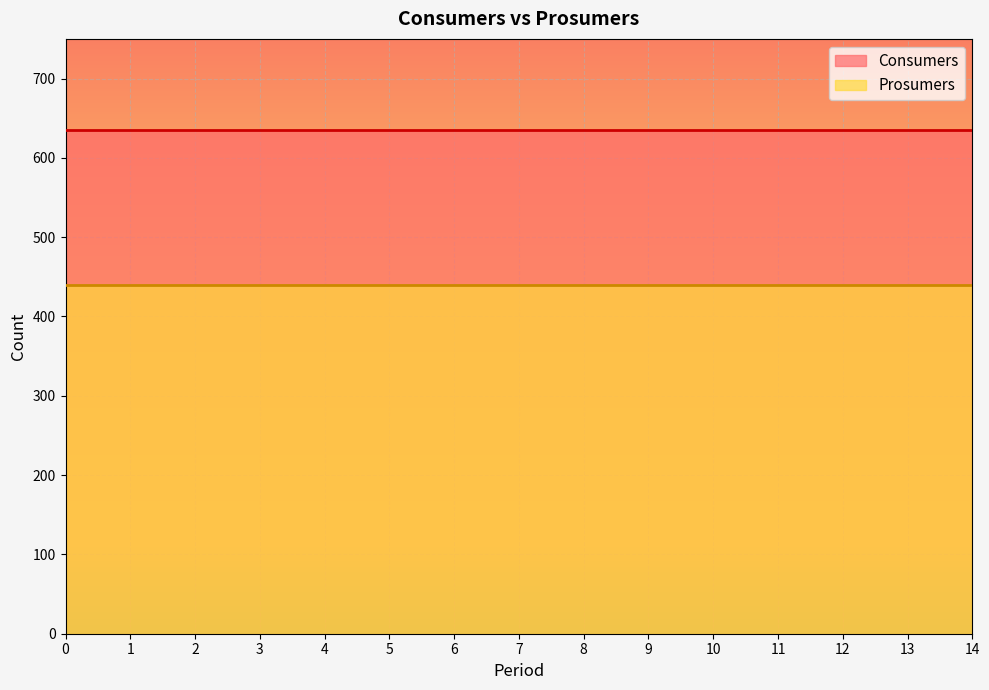

True or false: Prosumers has more than 0 points higher than both neighbors.

False